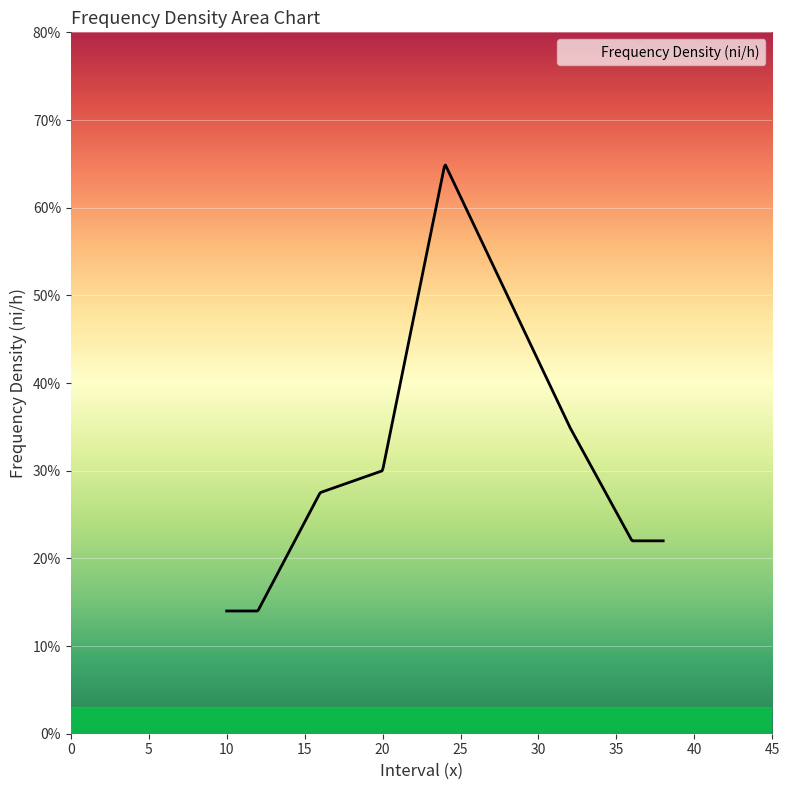

Does the chart have visible grid lines?

Yes